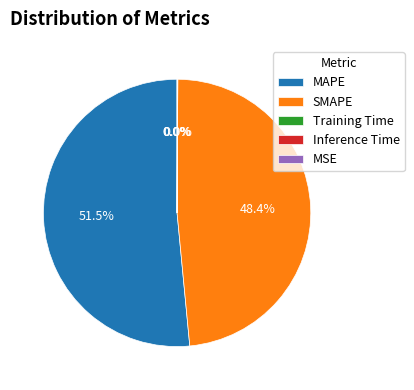

Which slice is the largest?

MAPE